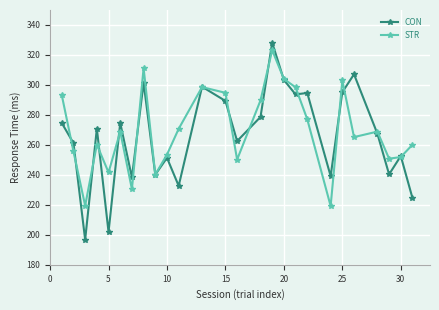

At how many categories does at least one series exceed 210?

26